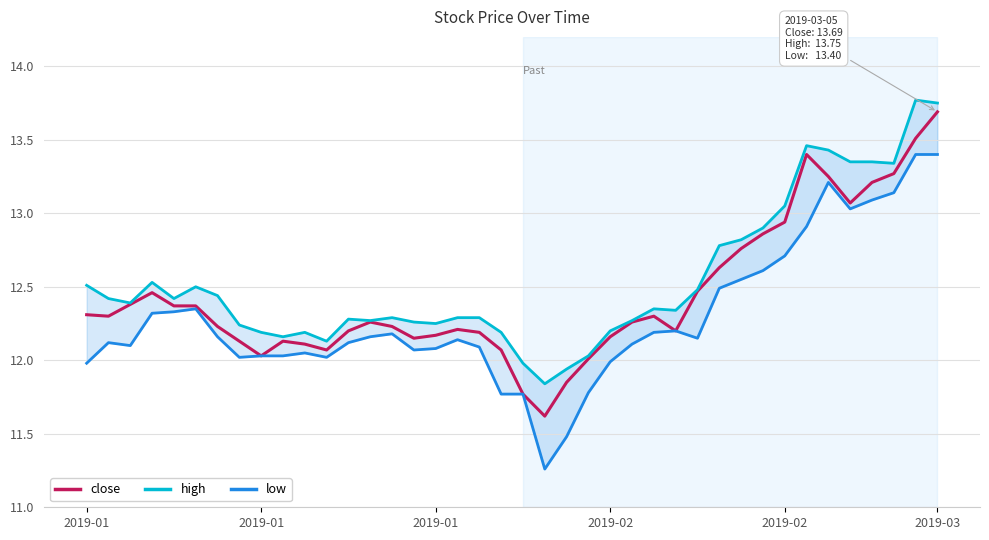

What is the sum of all low values?

491.6